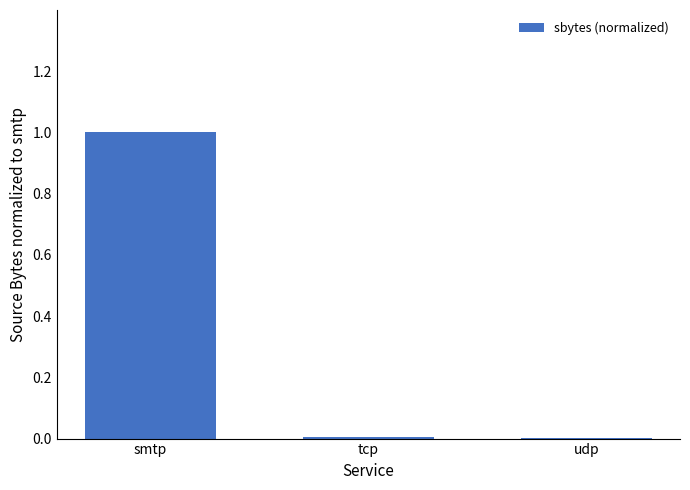

True or false: the data shows 1.0 at smtp.

True